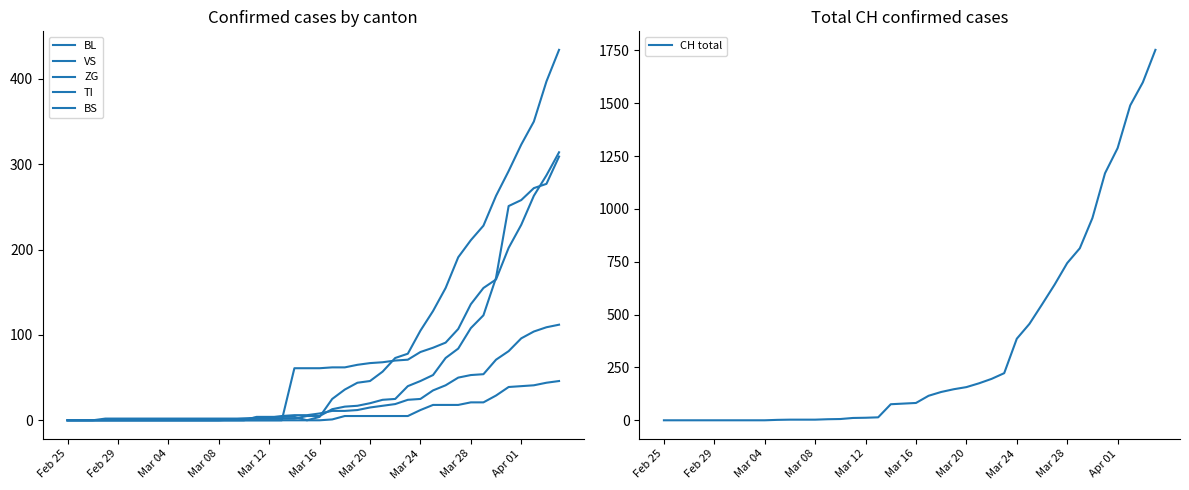

The value of CH total at Feb 25 is 680. True or false?

False